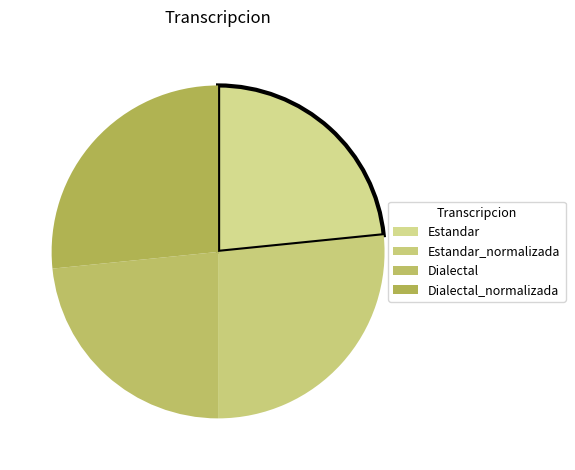

How many slices are in this pie chart?

4